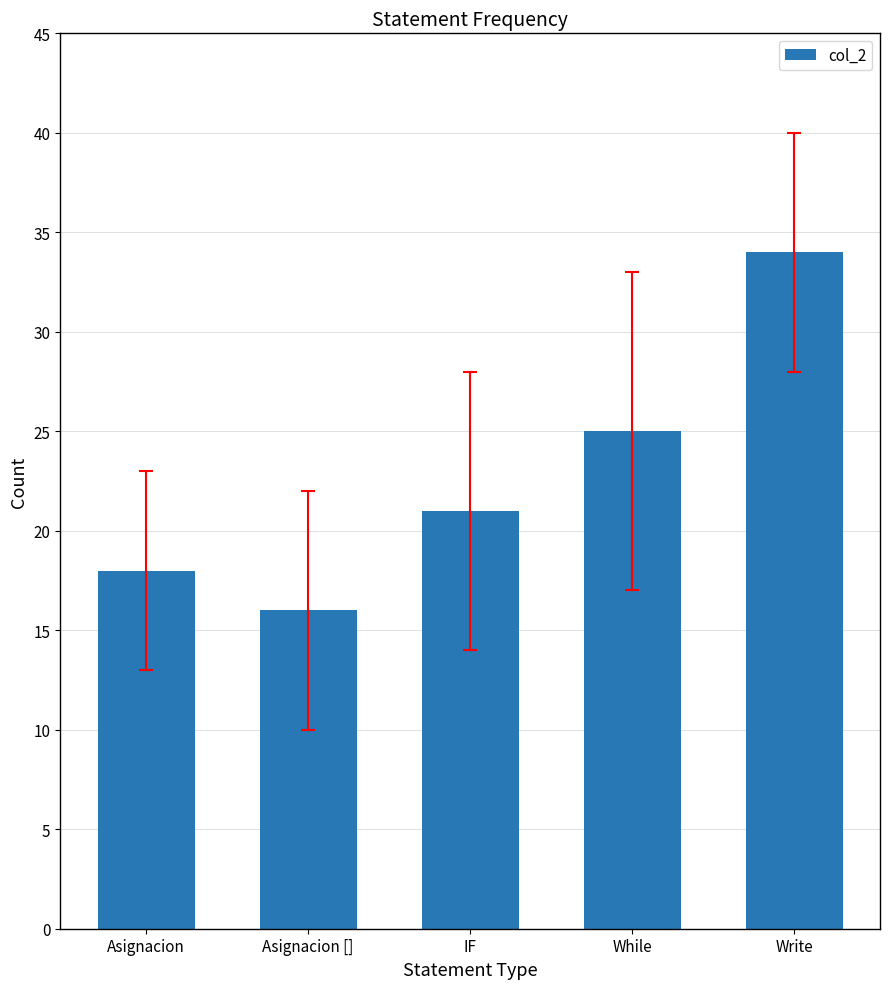

How many values are between 18 and 25?

3